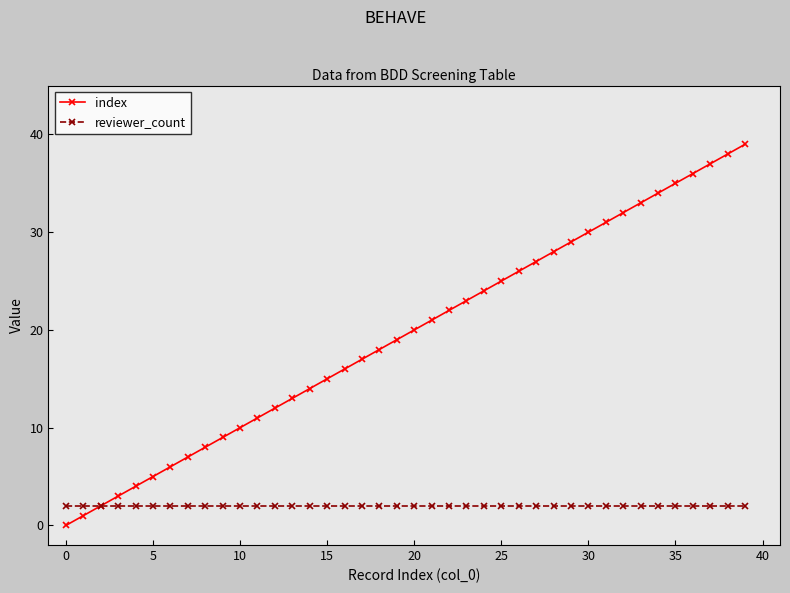

Which series has the largest total across all categories?

index